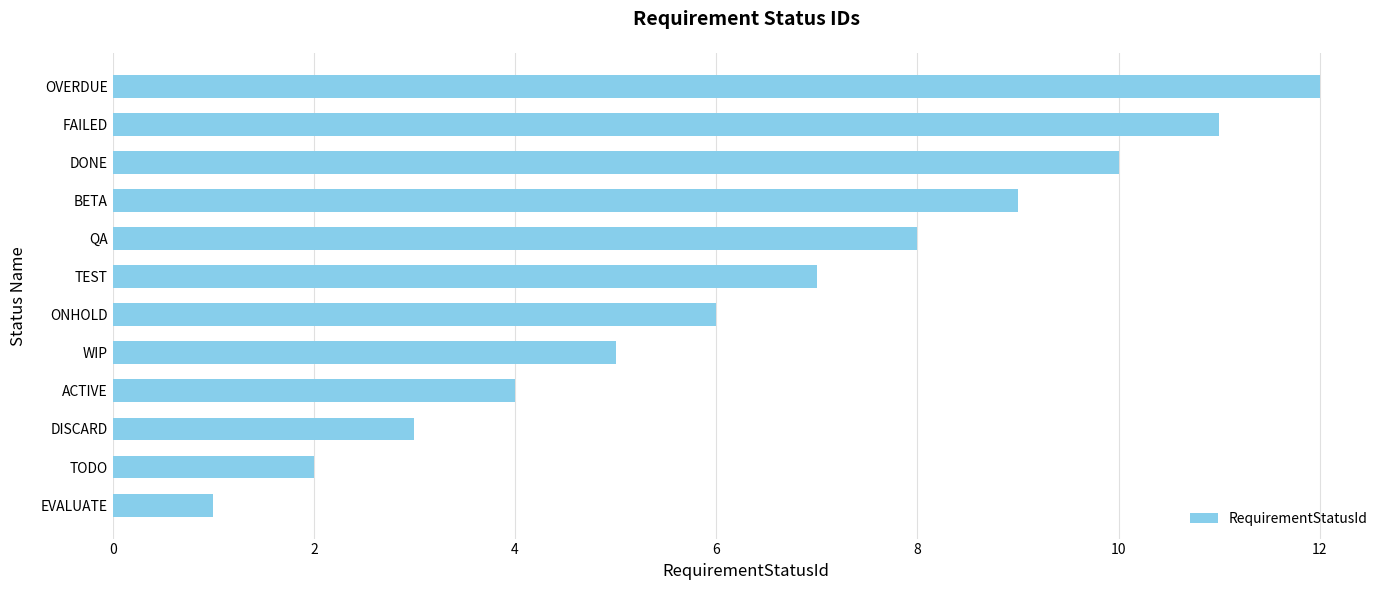

What is the sum of all values?

78